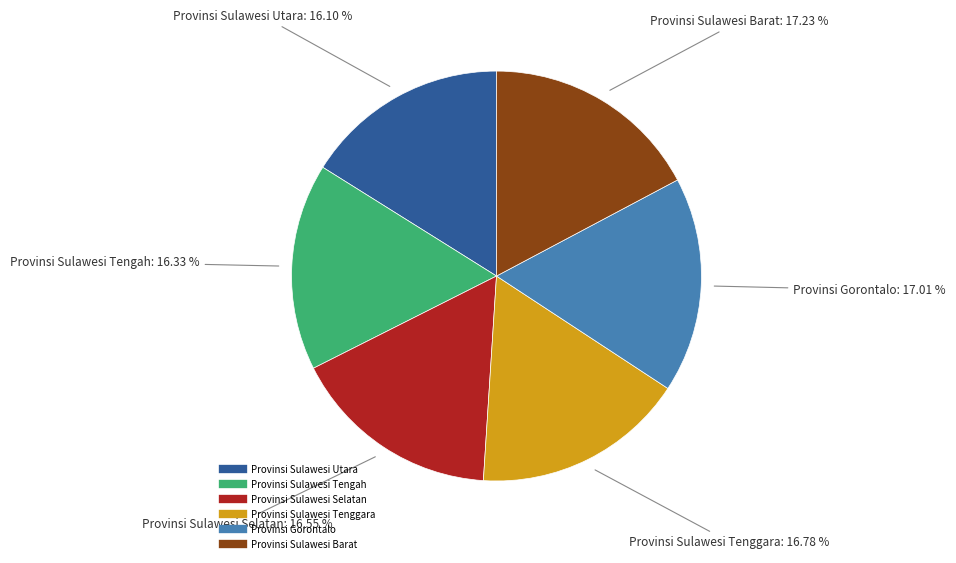

What percentage is the Provinsi Sulawesi Tenggara slice, to the nearest percent?

17%